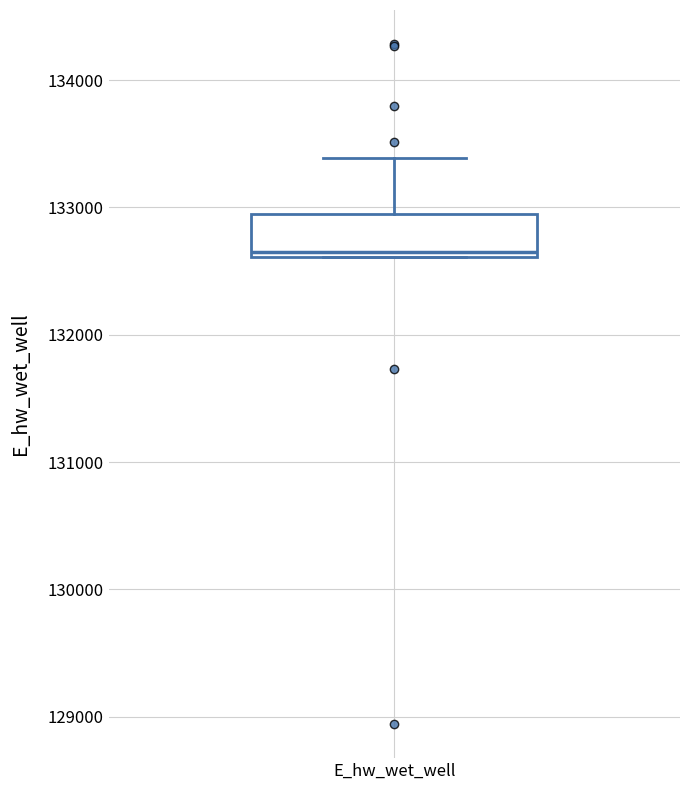

Transcribe this box plot: give where the median line is, the range the box spans, and where the two whiskers end, as read against the y-axis. The values are not printed on the chart, so give them approximately, as read against the axis.

median 132600 (just above the box's lower edge), box 132600 to 132900, whiskers 132600 to 133400